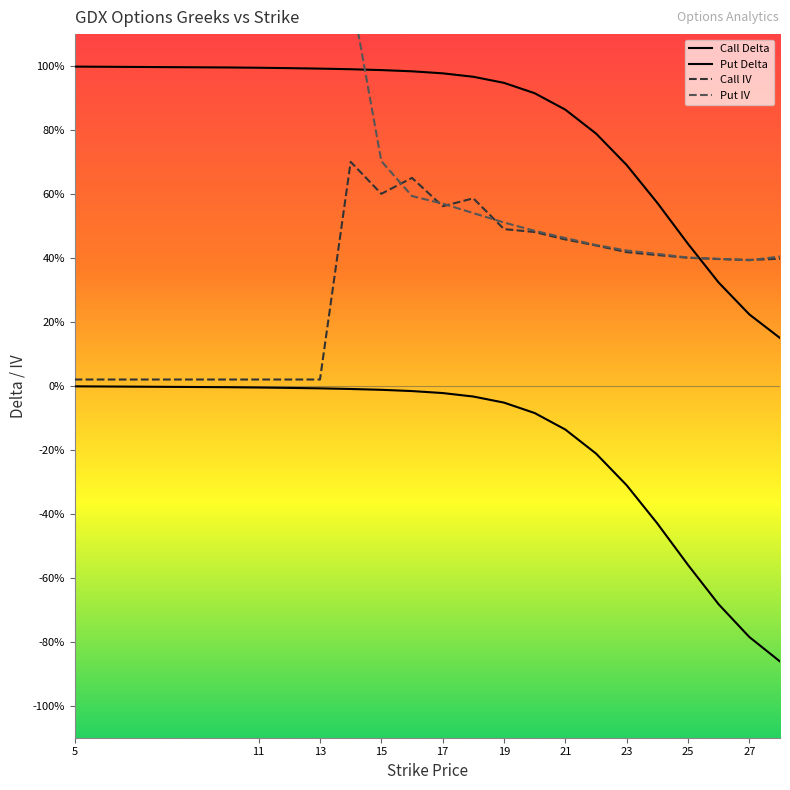

Reading right to left, transcribe all the data shown in this chart.

Call Delta: 0.1	0.2	0.3	0.4	0.6	0.7	0.8	0.9	0.9	0.9	1.0	1.0	1.0	1.0	1.0	1.0	1.0	1.0	1.0	1.0
Put Delta: -0.9	-0.8	-0.7	-0.6	-0.4	-0.3	-0.2	-0.1	-0.1	-0.1	-0.0	-0.0	-0.0	-0.0	-0.0	-0.0	-0.0	-0.0	-0.0	-0.0
Call IV: 0.4	0.4	0.4	0.4	0.4	0.4	0.4	0.5	0.5	0.5	0.6	0.6	0.7	0.6	0.7	0.0	0.0	0.0	0.0	0.0
Put IV: 0.4	0.4	0.4	0.4	0.4	0.4	0.4	0.5	0.5	0.5	0.5	0.6	0.6	0.7	1.2	1.4	1.5	1.7	1.9	3.2